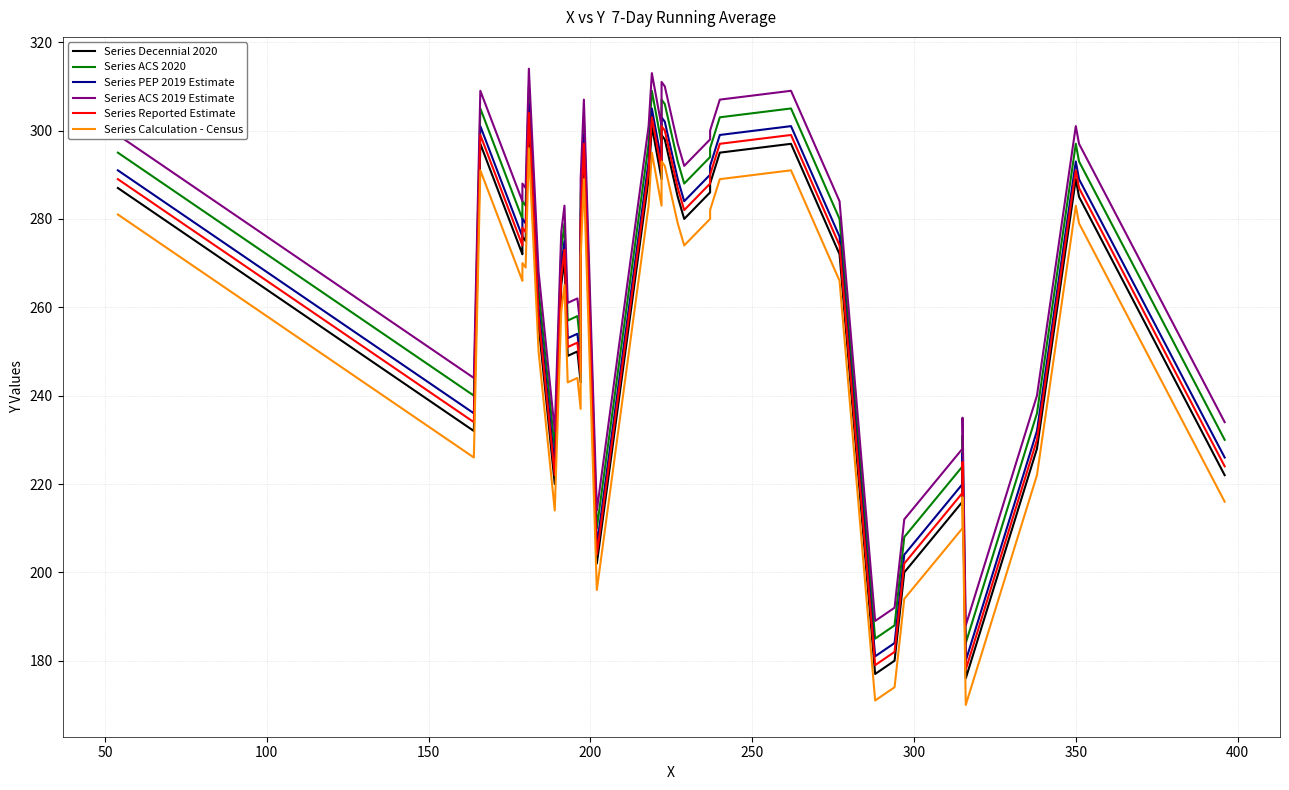

In Series Reported Estimate, how many points are higher than both neighbors (excluding endpoints)?

11